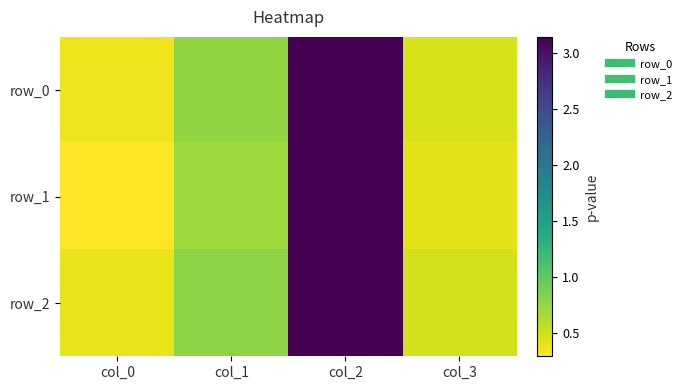

Reading left to right, what are all the values shown in this chart?

row_0: col_0=0.4	col_1=0.8	col_2=3.1	col_3=0.5
row_1: col_0=0.3	col_1=0.7	col_2=3.1	col_3=0.4
row_2: col_0=0.4	col_1=0.8	col_2=3.1	col_3=0.5